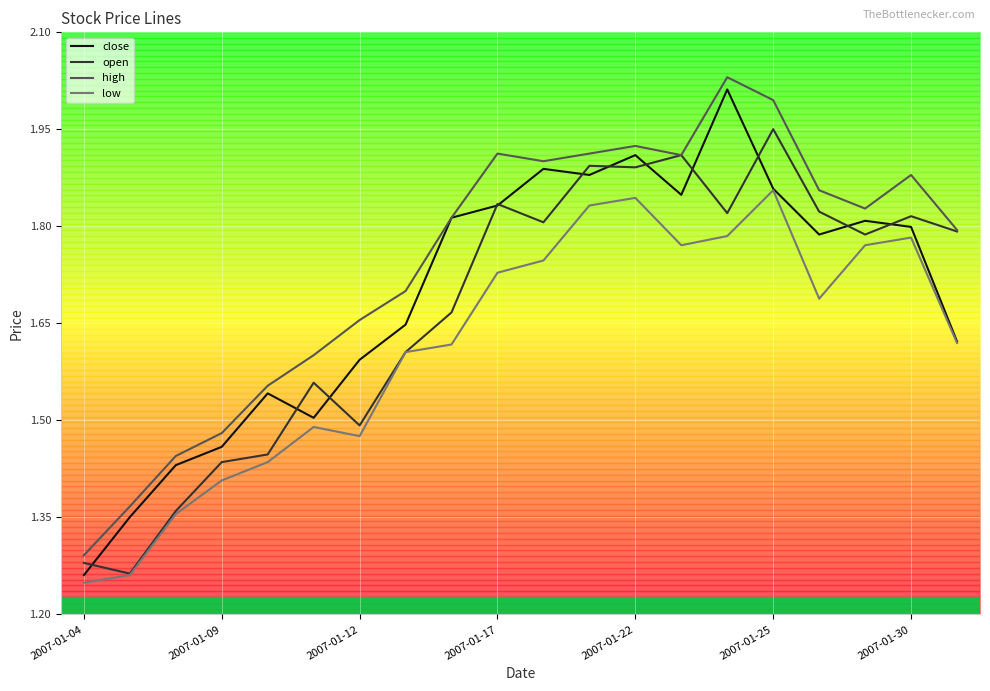

True or false: low and high intersect in this chart.

False